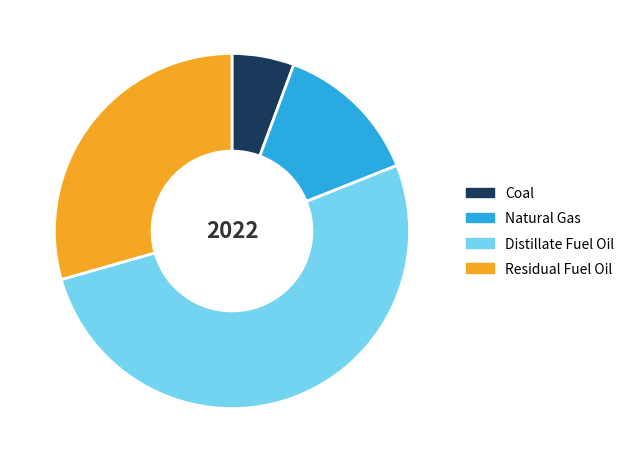

Is the sum of Natural Gas and Coal greater than half?

No